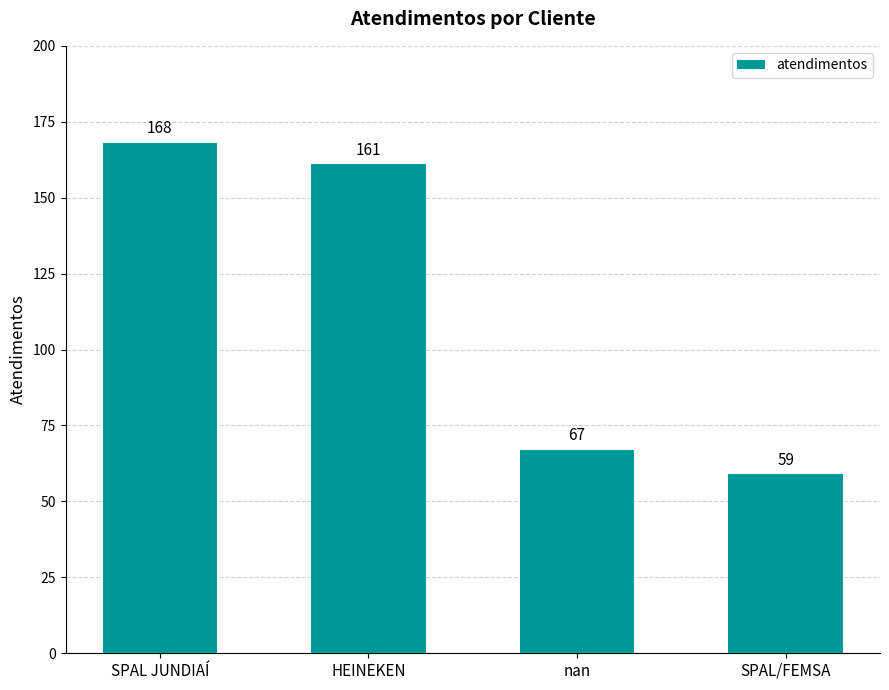

Where does the data first go above 161?

SPAL JUNDIAÍ